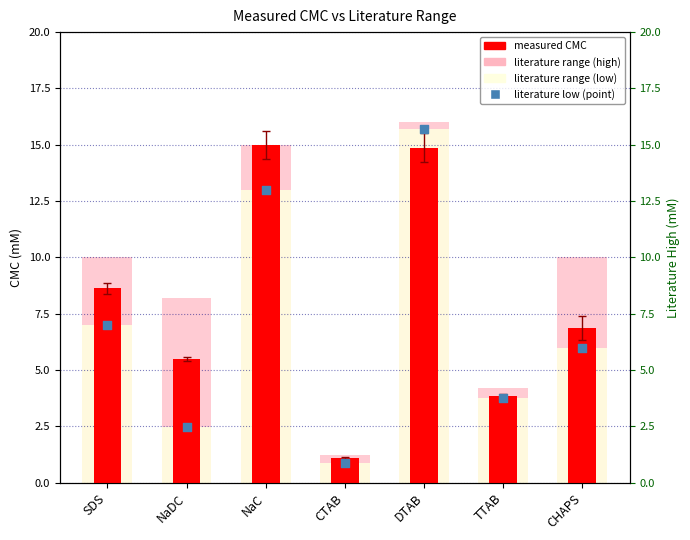

Which series has the largest Y range (max minus min)?

literature low (point)